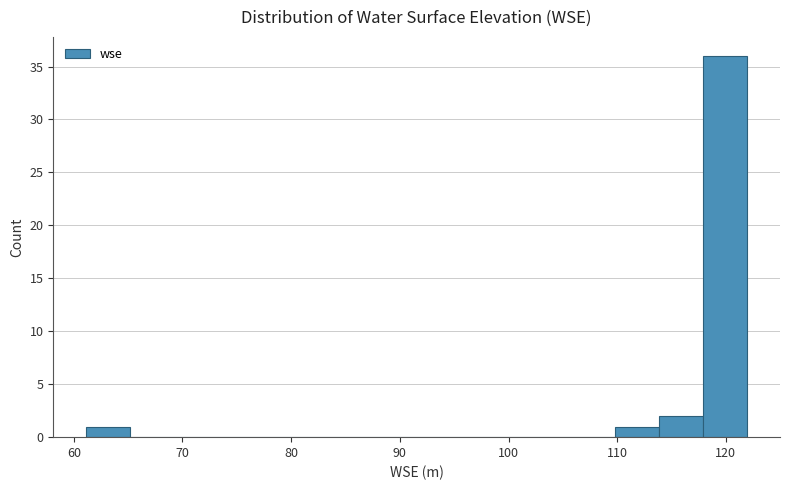

Reading left to right, transcribe this chart: for each bar, give the range it covers on the x-axis and its height. Neither the bar edges nor the heights are printed on the chart, so give them approximately, as read against the axes.

61 to 65: 1
65 to 69: 0
69 to 73: 0
73 to 77: 0
77 to 81: 0
81 to 85: 0
85 to 90: 0
90 to 94: 0
94 to 98: 0
98 to 102: 0
102 to 106: 0
106 to 110: 0
110 to 114: 1
114 to 118: 2
118 to 122: 36